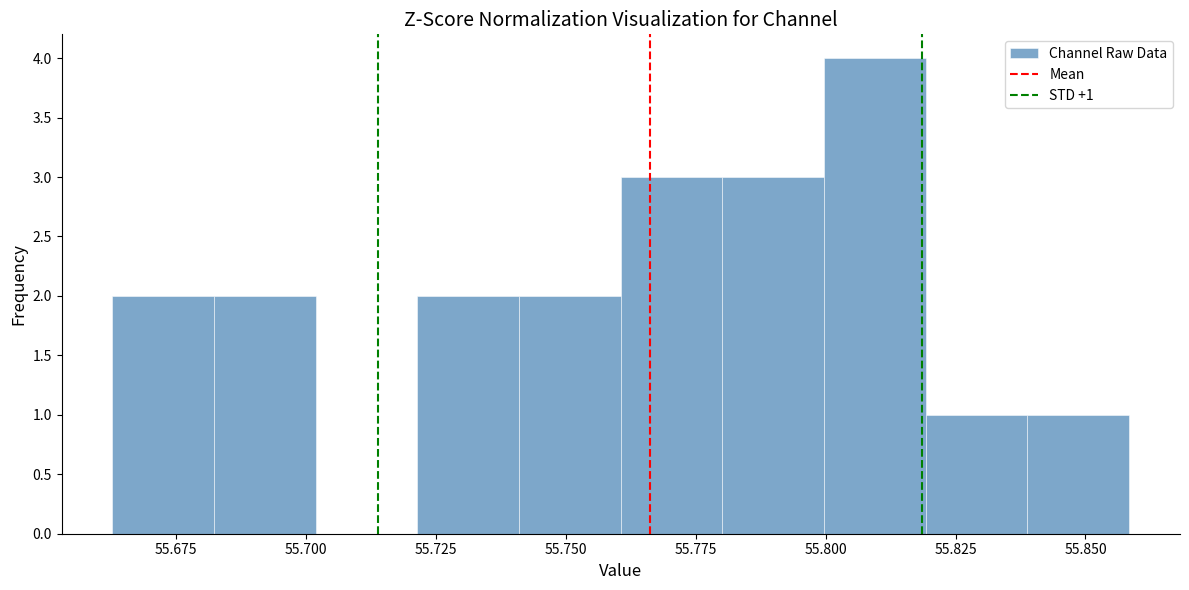

Around what value on the x-axis is the tallest bar? Give the approximate position of its centre, as read against the axis.

55.810